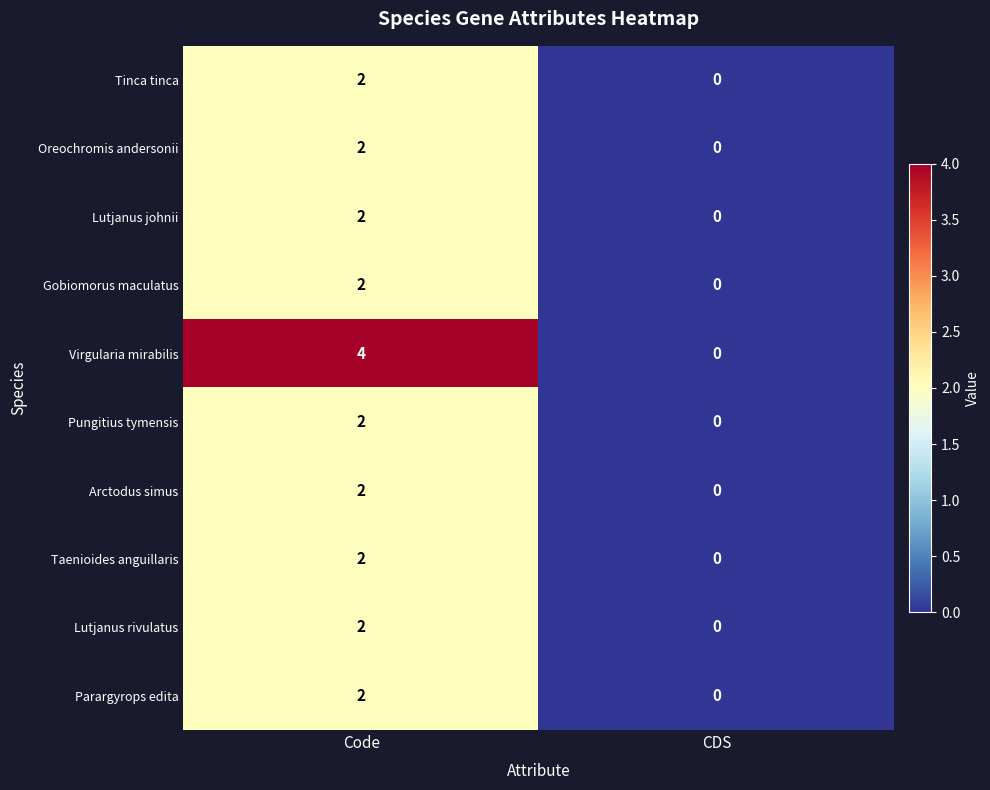

Reading left to right, list all the values displayed in this chart.

Tinca tinca: Code=2	CDS=0
Oreochromis andersonii: Code=2	CDS=0
Lutjanus johnii: Code=2	CDS=0
Gobiomorus maculatus: Code=2	CDS=0
Virgularia mirabilis: Code=4	CDS=0
Pungitius tymensis: Code=2	CDS=0
Arctodus simus: Code=2	CDS=0
Taenioides anguillaris: Code=2	CDS=0
Lutjanus rivulatus: Code=2	CDS=0
Parargyrops edita: Code=2	CDS=0